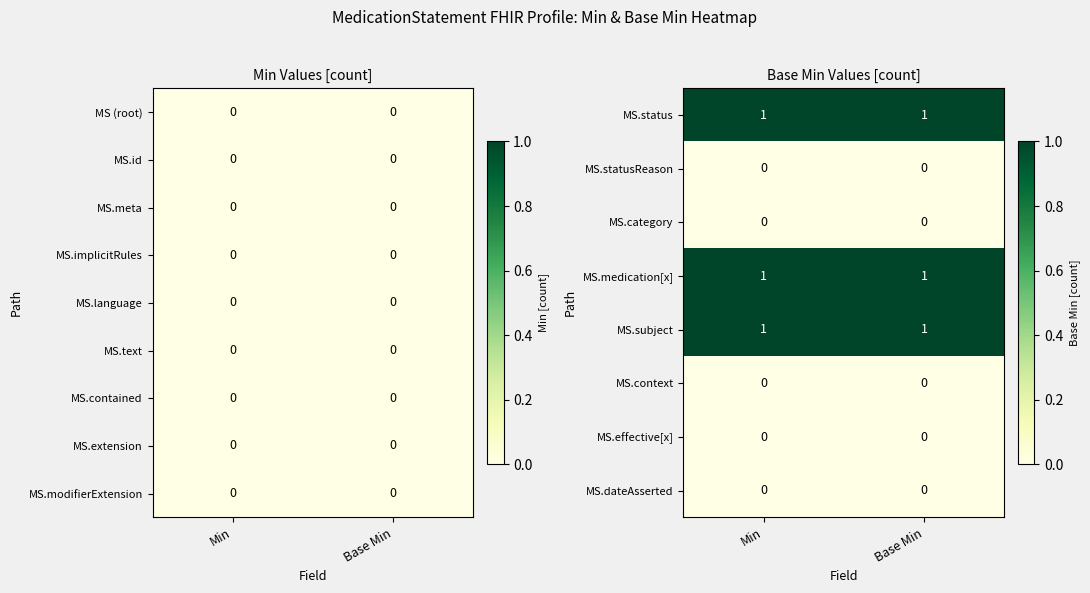

What value does the MS.subject series have at Base Min?

1